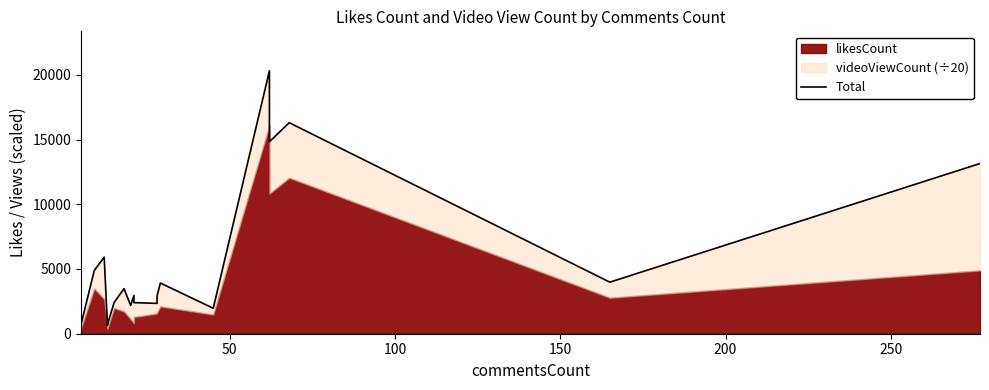

How many values exceed 2950?

10